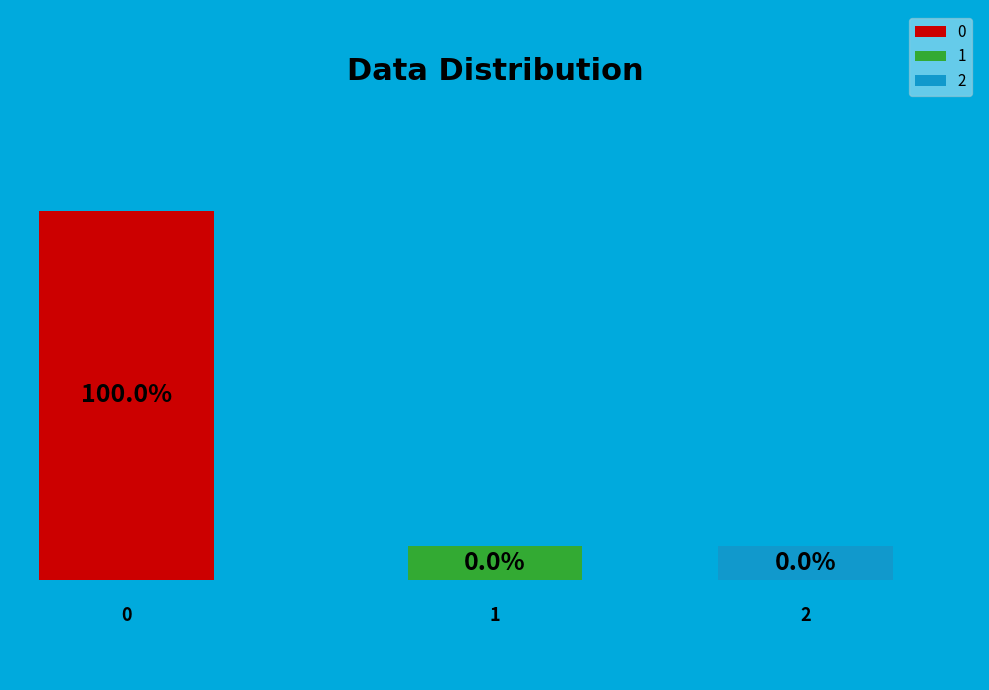

To the nearest percent, what is the difference between the 0 and 1 slice percentages?

100%